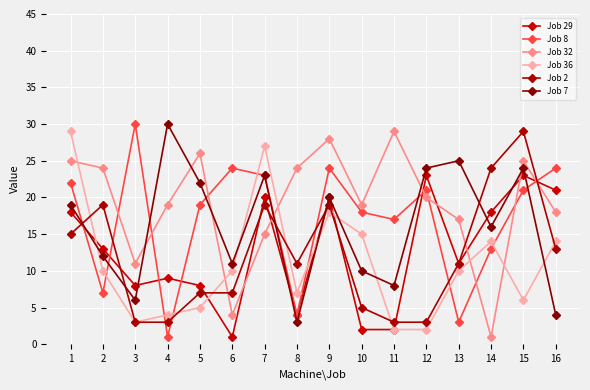

Which category has the lowest value across all series?

6